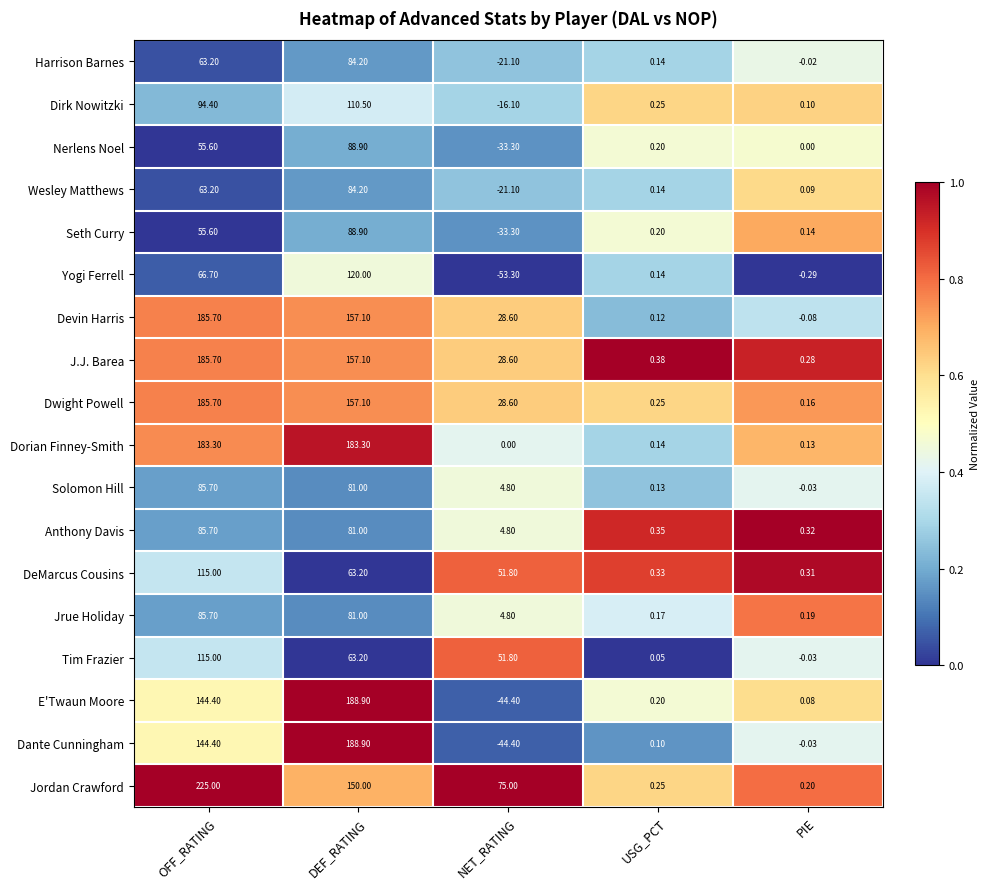

Is the value of Jordan Crawford at USG_PCT greater than the value of Dirk Nowitzki at OFF_RATING?

No